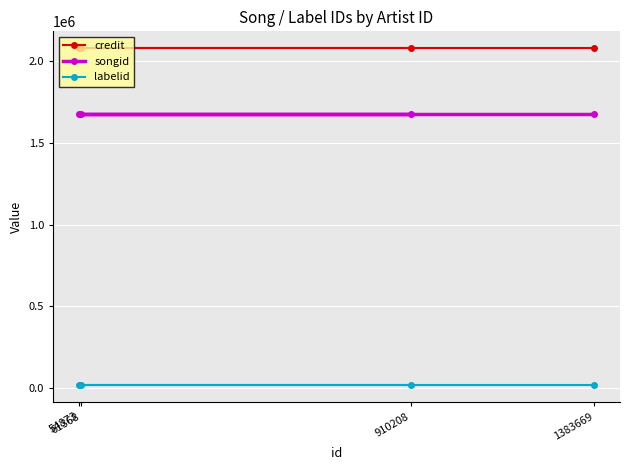

Is the value of songid at 1383669 greater than the value of labelid at 61368?

Yes